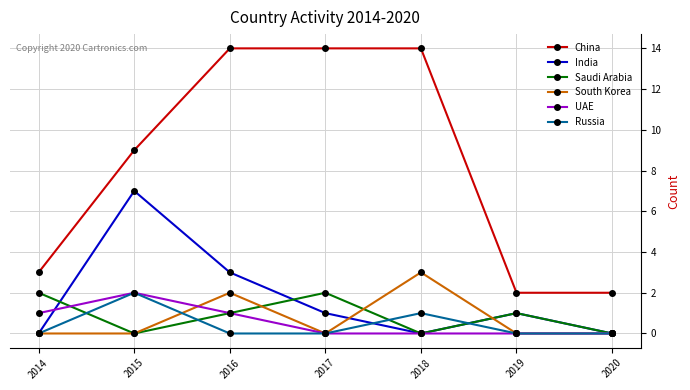

What is the maximum value shown in the chart?

14